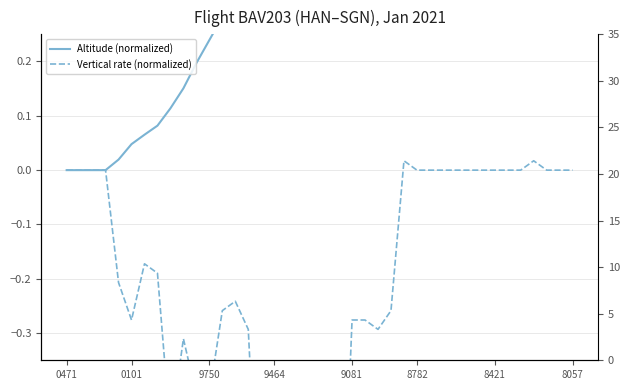

At 9464, list the series in order from smallest to largest.

Vertical rate (normalized), Altitude (normalized)